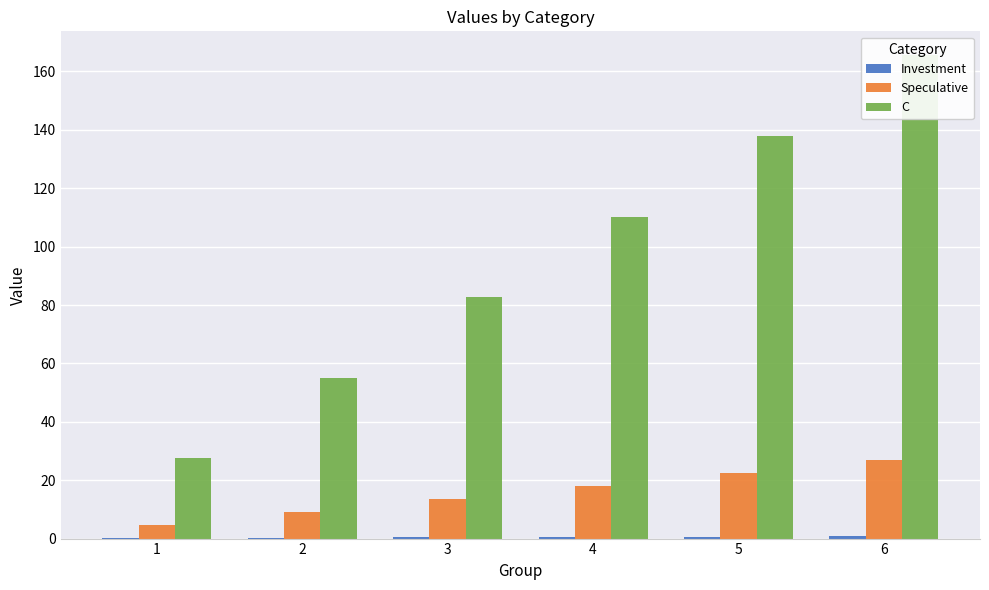

Rank the series by their maximum value, from highest to lowest.

C, Speculative, Investment